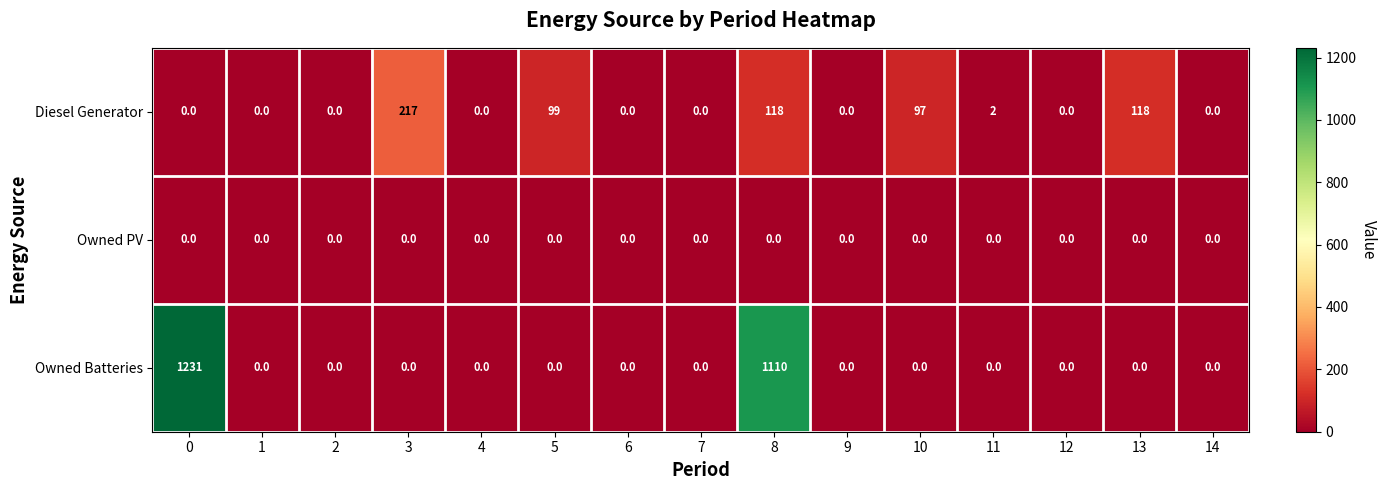

What is the spread (max minus min) of values at 10?

97